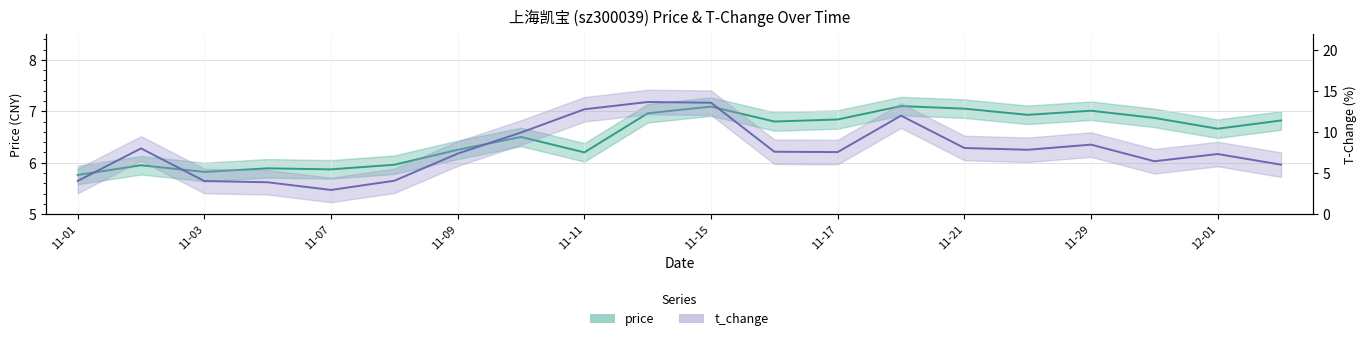

How many lines are shown in the chart?

2